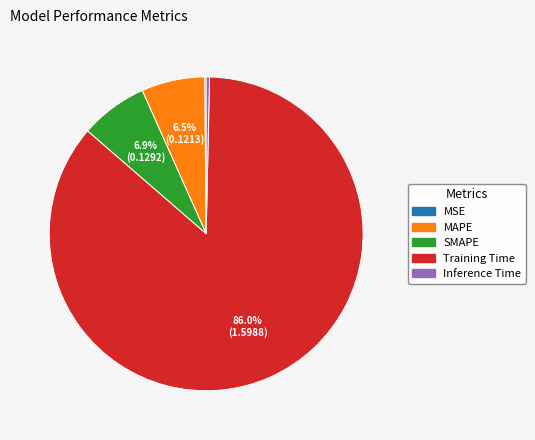

What is the majority slice?

Training Time